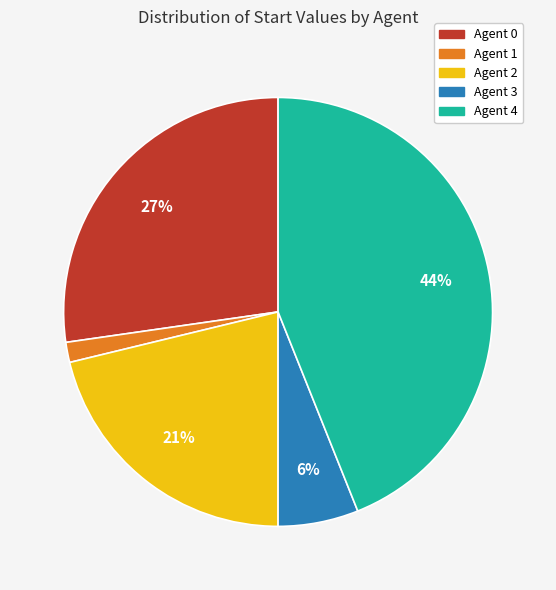

How many slices are in this pie chart?

5